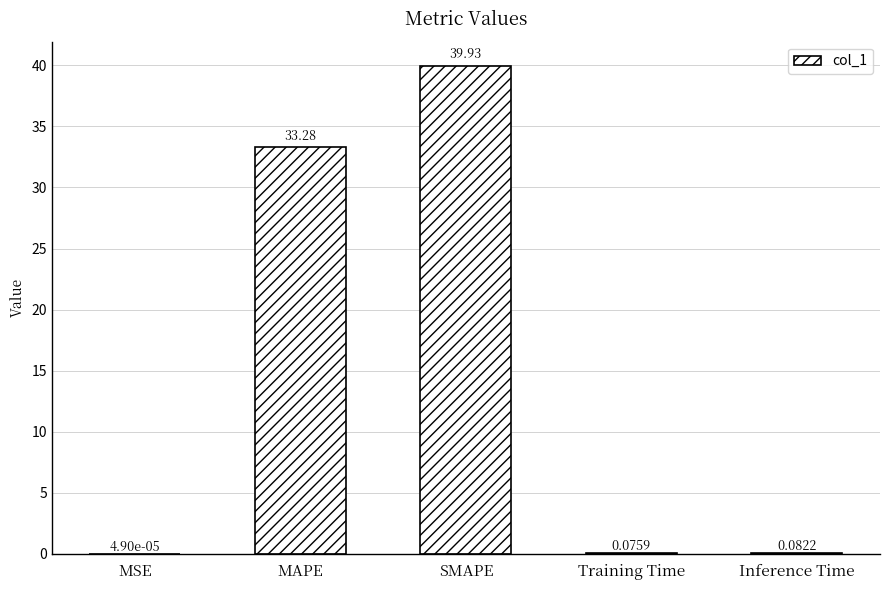

What is the sum of all values?

73.4